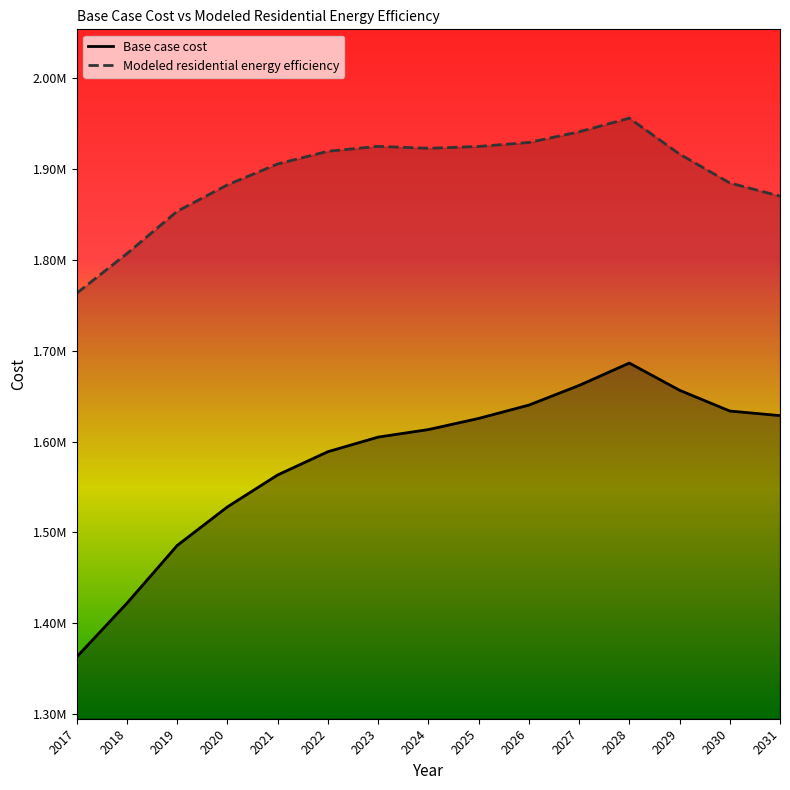

True or false: Modeled residential energy efficiency has a value of 1916482.3 at 2029.

True